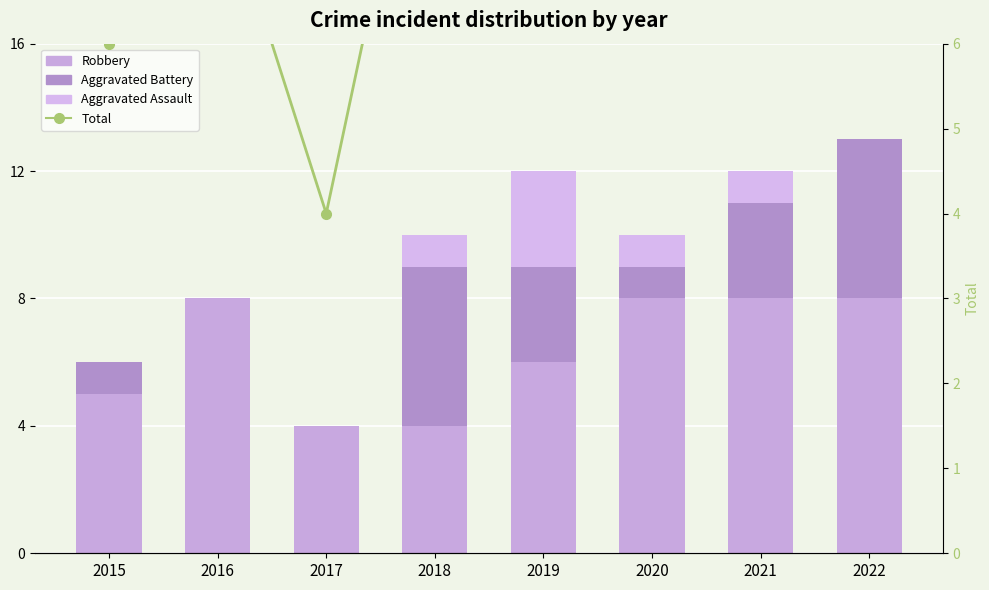

What is the value of the Aggravated Battery bar at the 5th from the left?

3